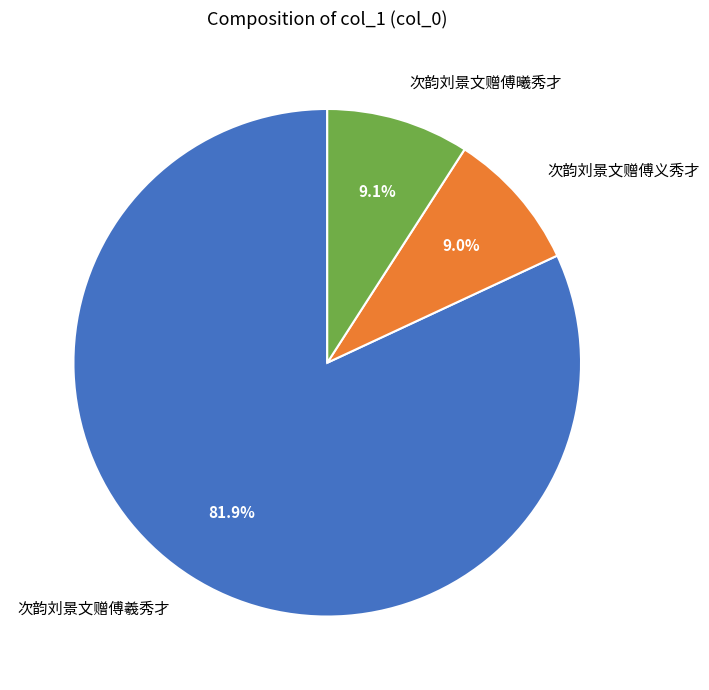

Count the number of slices in the pie.

3